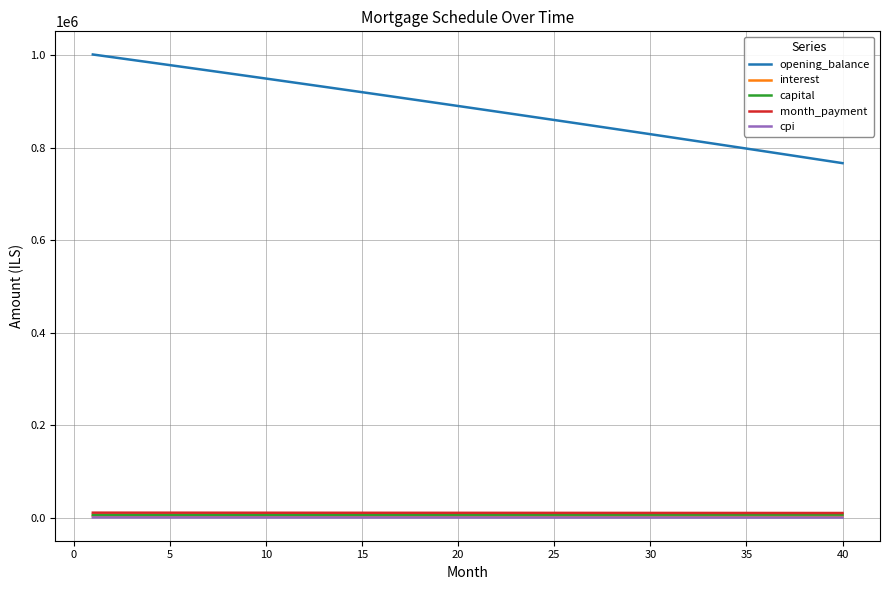

What is the maximum value shown in the chart?

1001250.0